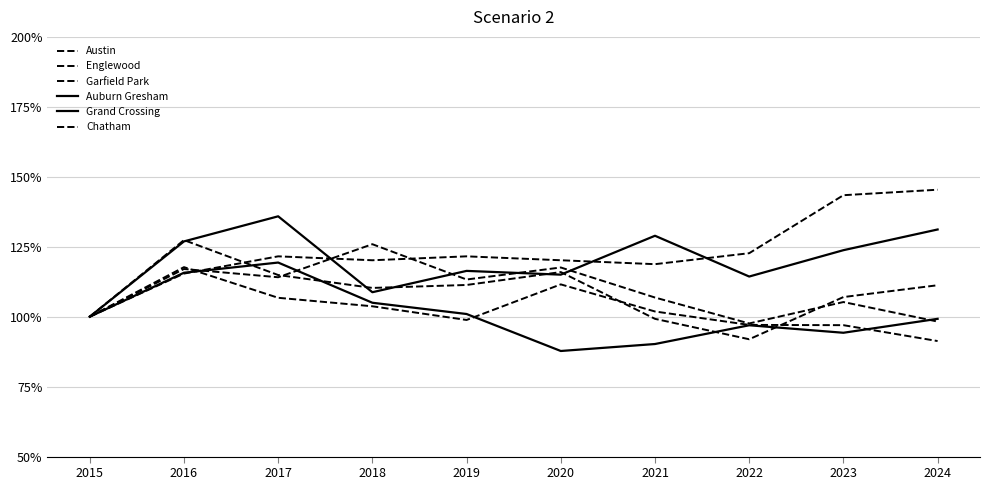

Is this an area chart (filled region under the line)?

No